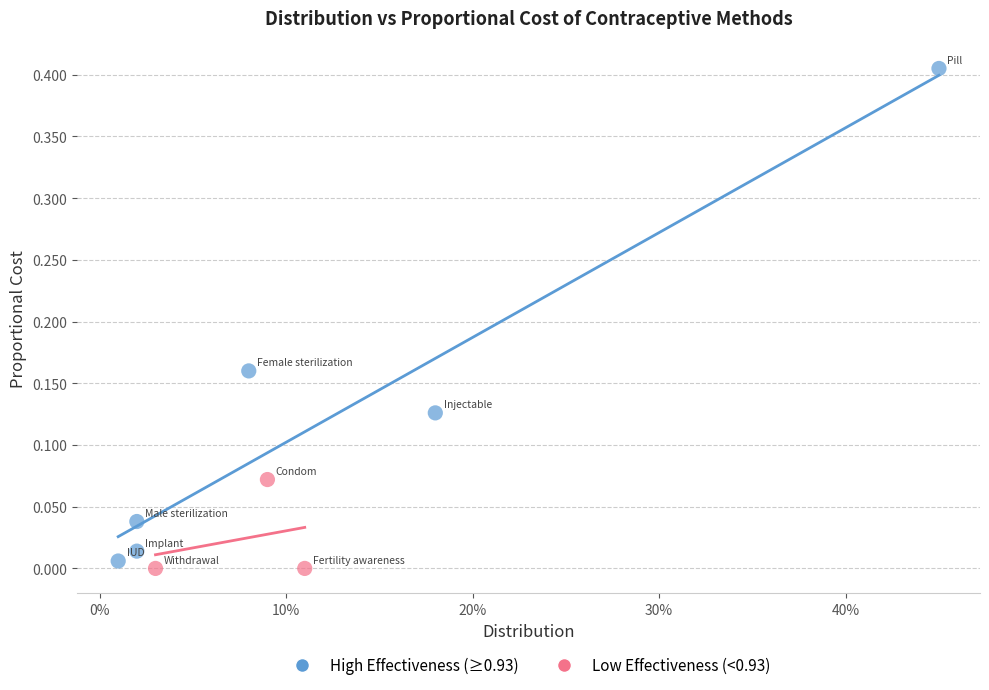

What are all the series names shown in the legend?

High Effectiveness (≥0.93), Low Effectiveness (<0.93)